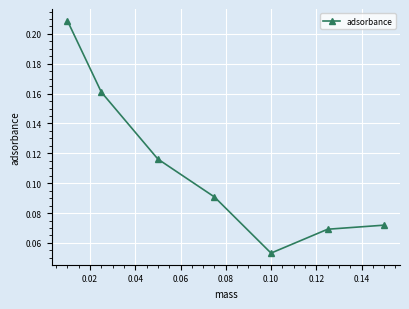

What is the sum of all values?

0.8